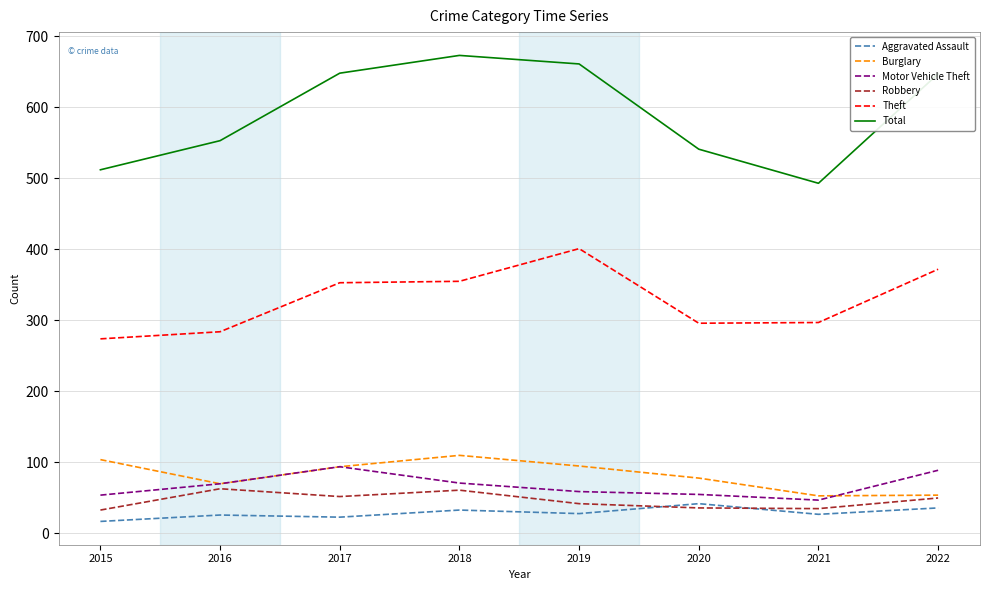

What value does the Motor Vehicle Theft series have at 2020?

55